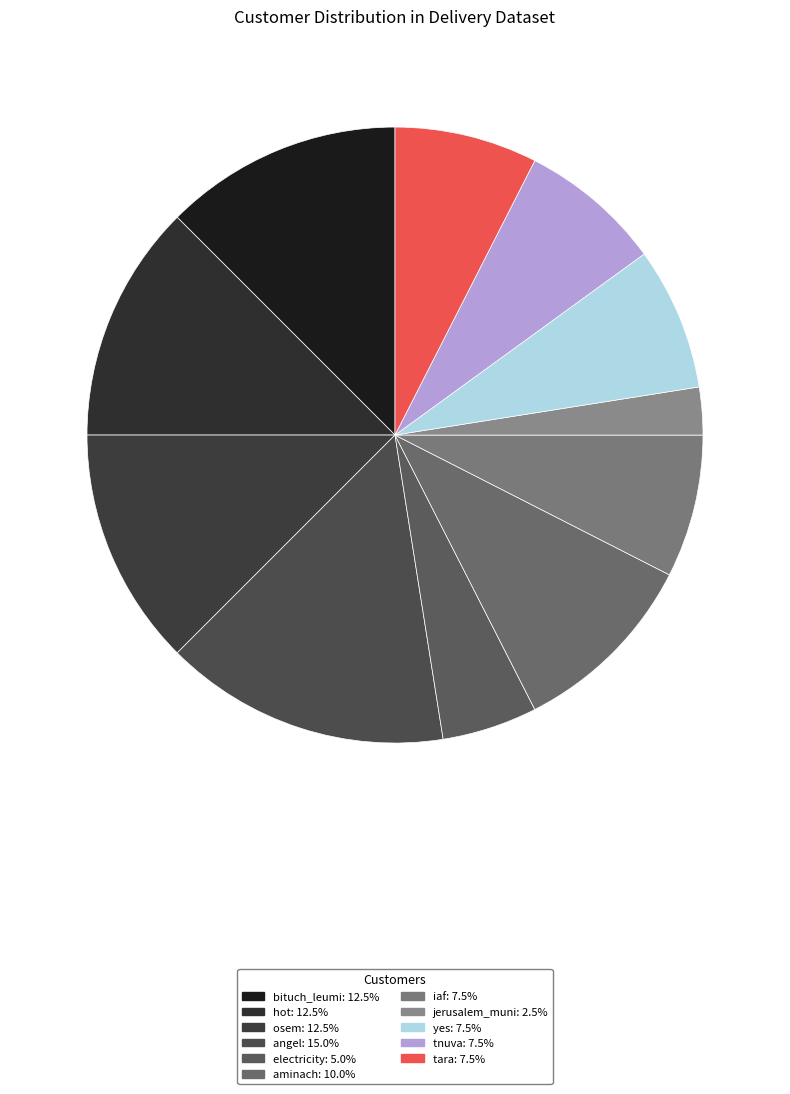

Count the number of slices in the pie.

11